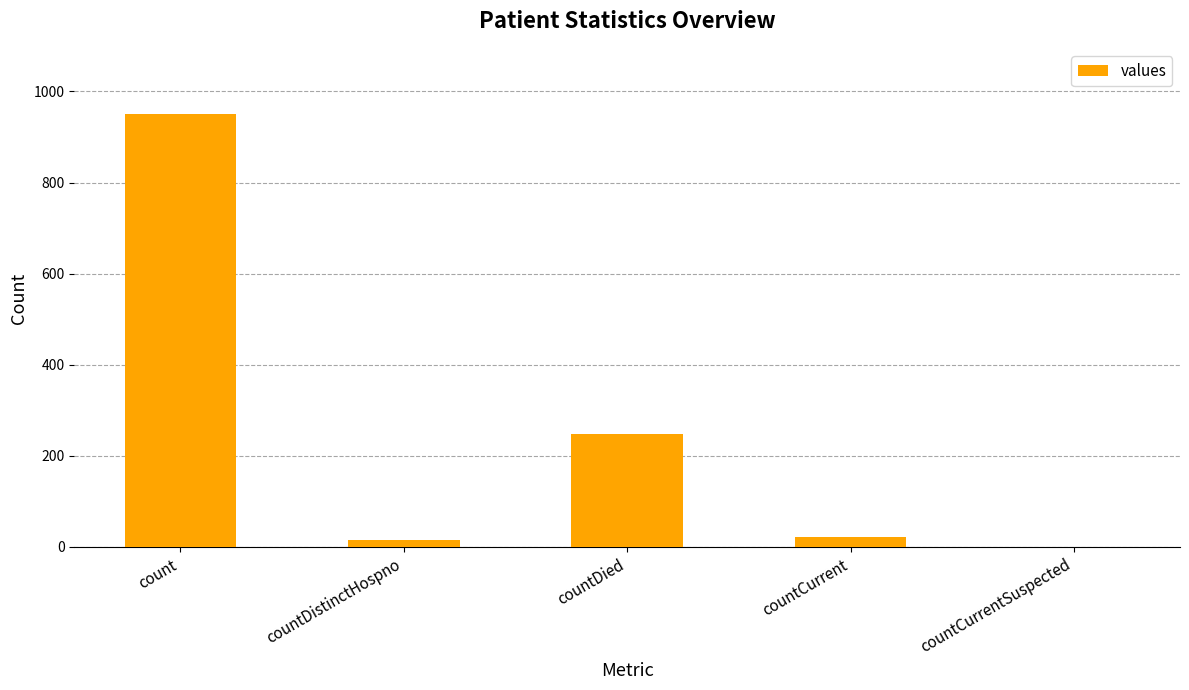

Where is the data nearest to the value 475?

countDied